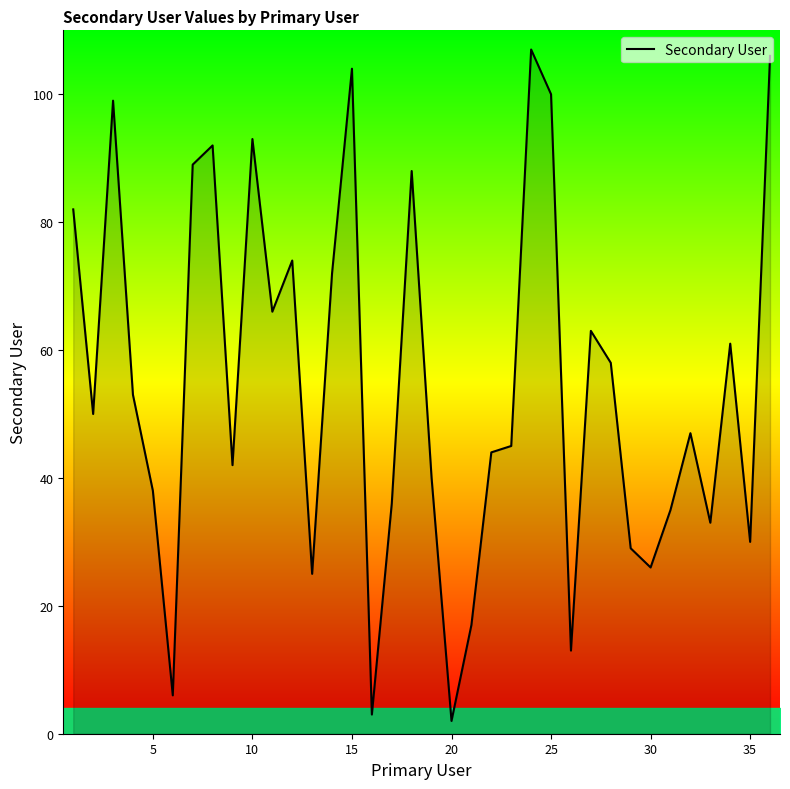

How many distinct data groups are displayed?

1